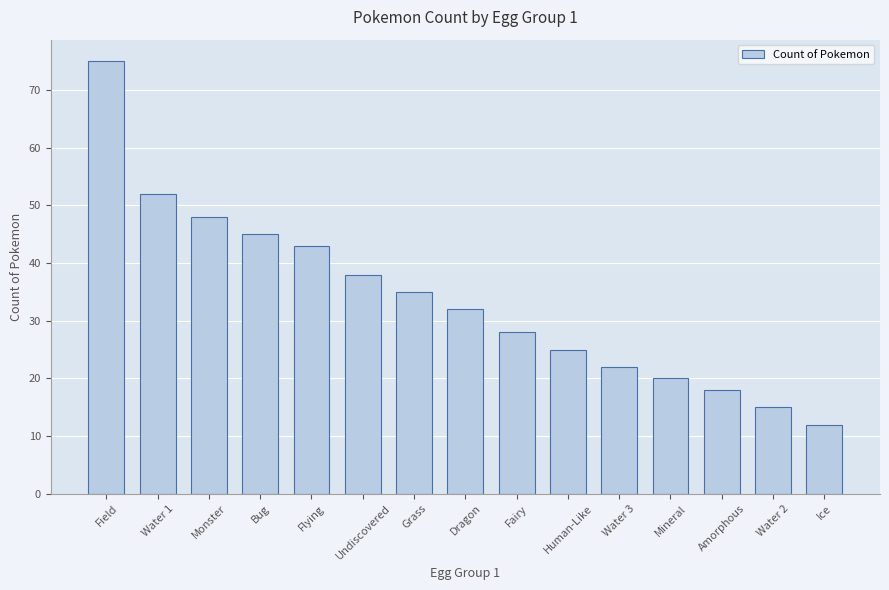

Reading left to right, transcribe all the data shown in this chart.

Field=75	Water 1=52	Monster=48	Bug=45	Flying=43	Undiscovered=38	Grass=35	Dragon=32	Fairy=28	Human-Like=25	Water 3=22	Mineral=20	Amorphous=18	Water 2=15	Ice=12